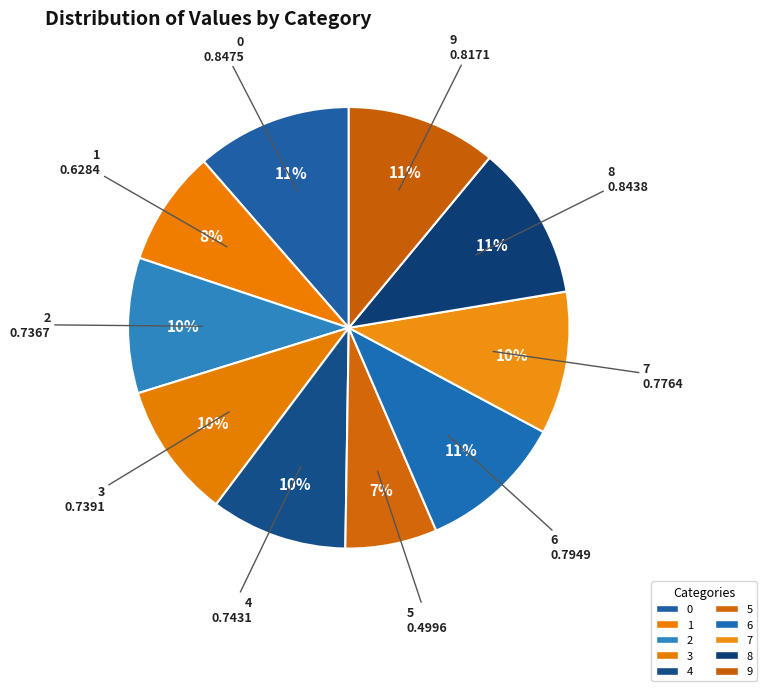

How many segments does this pie chart have?

10